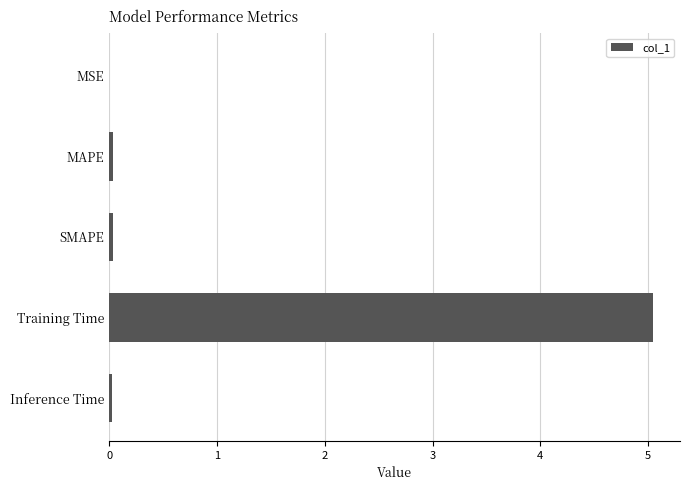

At which category does the chart reach its peak across all series?

Training Time